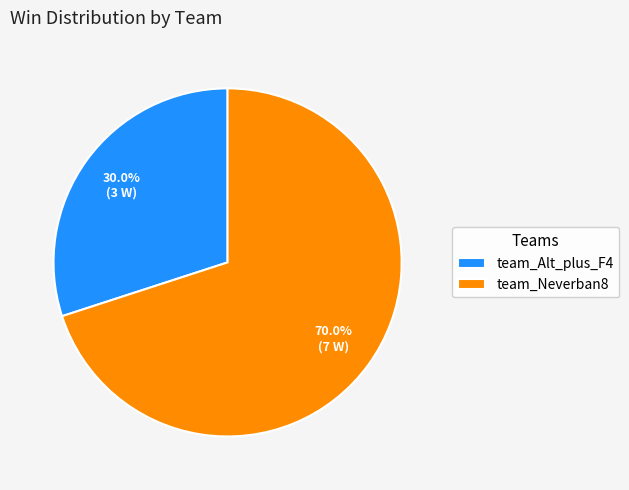

Between team_Alt_plus_F4 and team_Neverban8, which is larger?

team_Neverban8